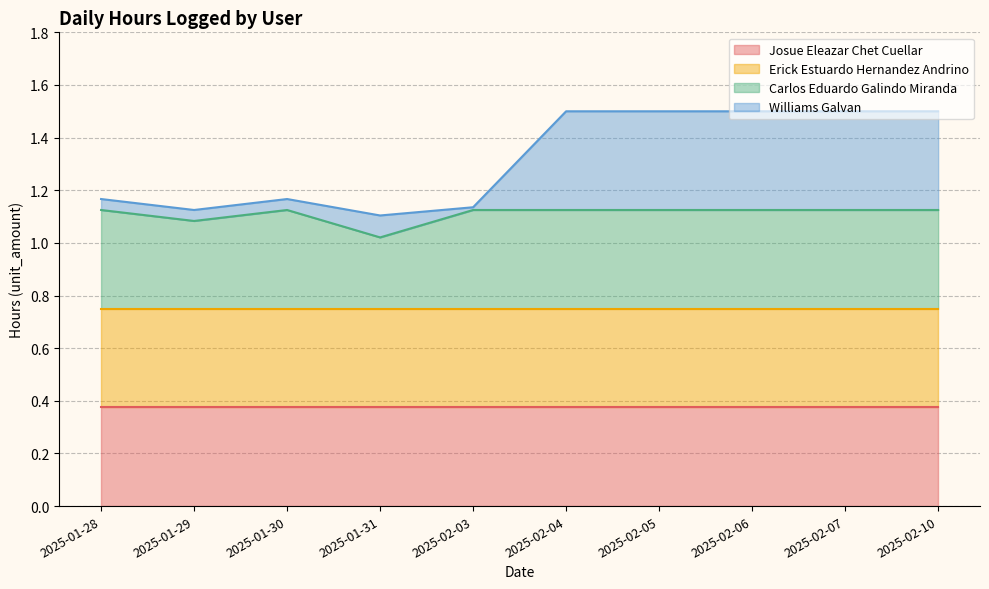

The value of Williams Galvan at 2025-02-10 is 1.5. True or false?

True